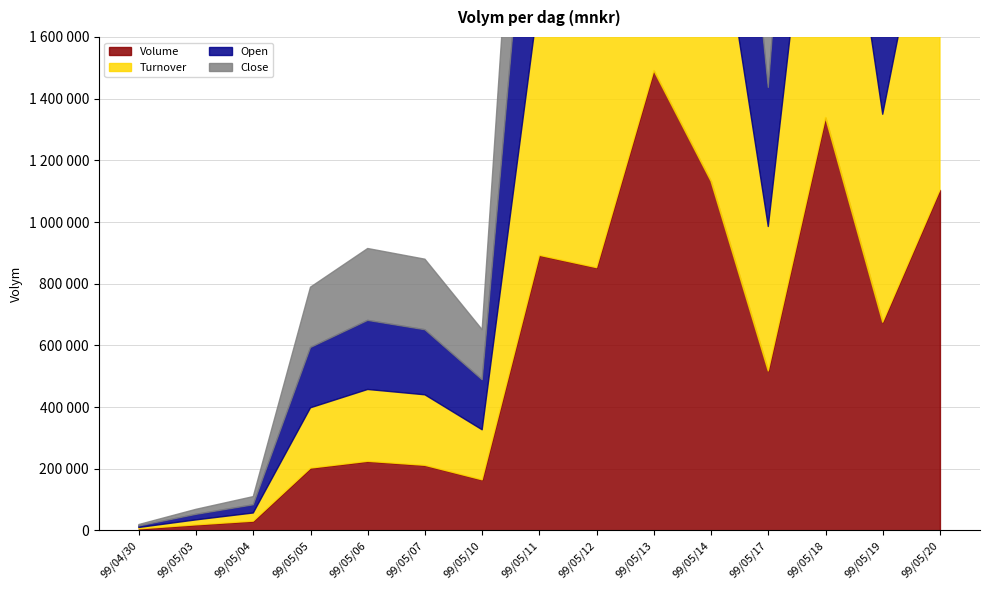

What is the label of the 15th point from the left?

99/05/20